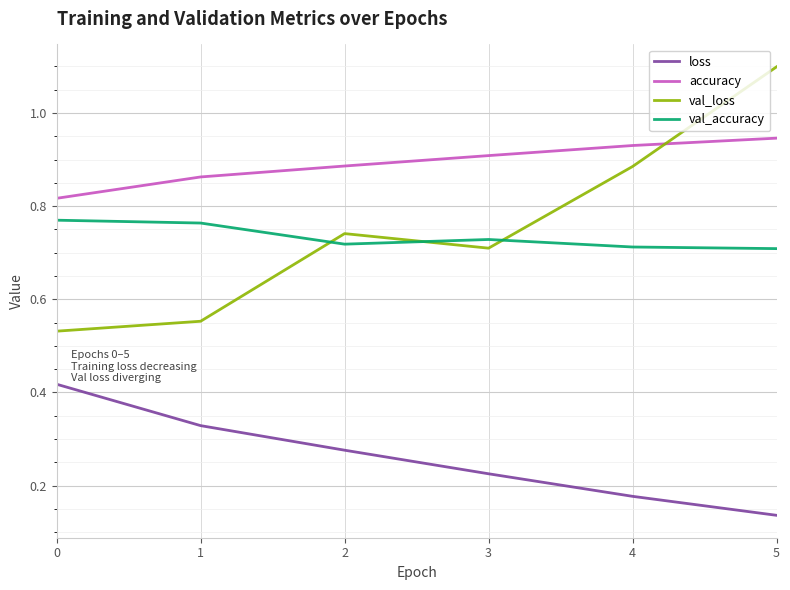

Which series has the largest range (max minus min)?

val_loss